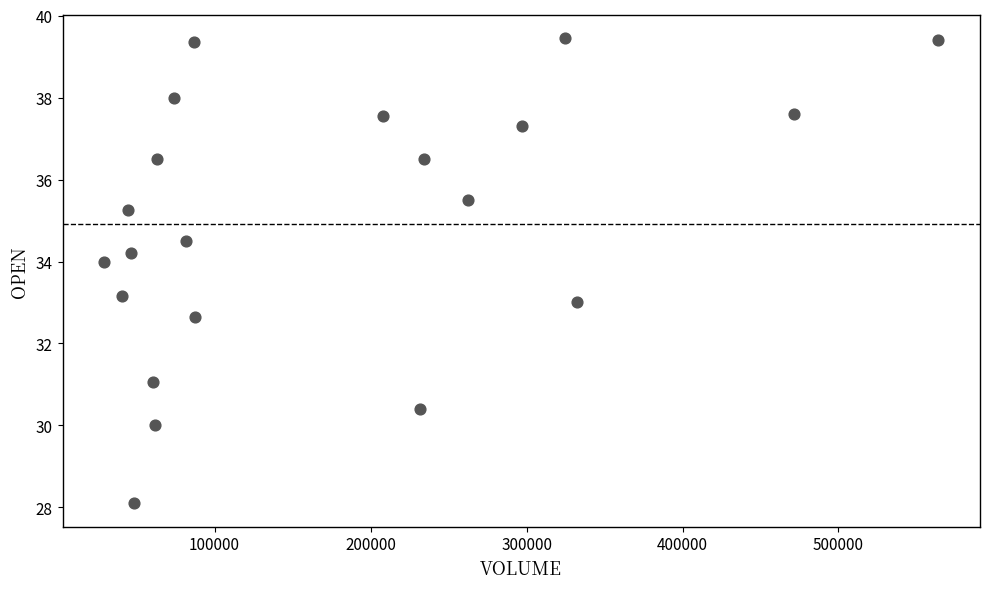

What is the range of X values (max minus min)?

534776.0